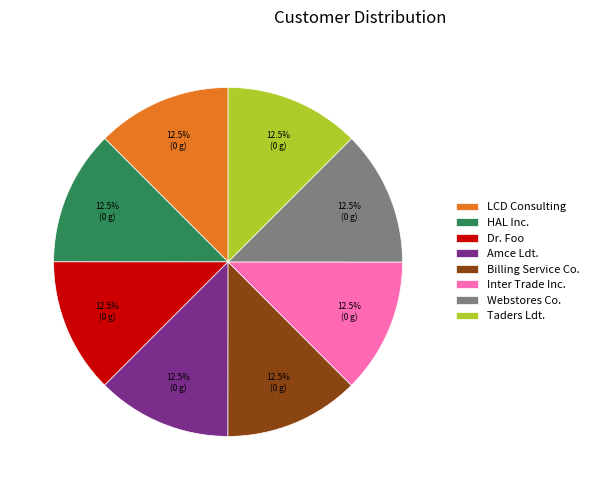

Is Taders Ldt. the majority of the pie?

No